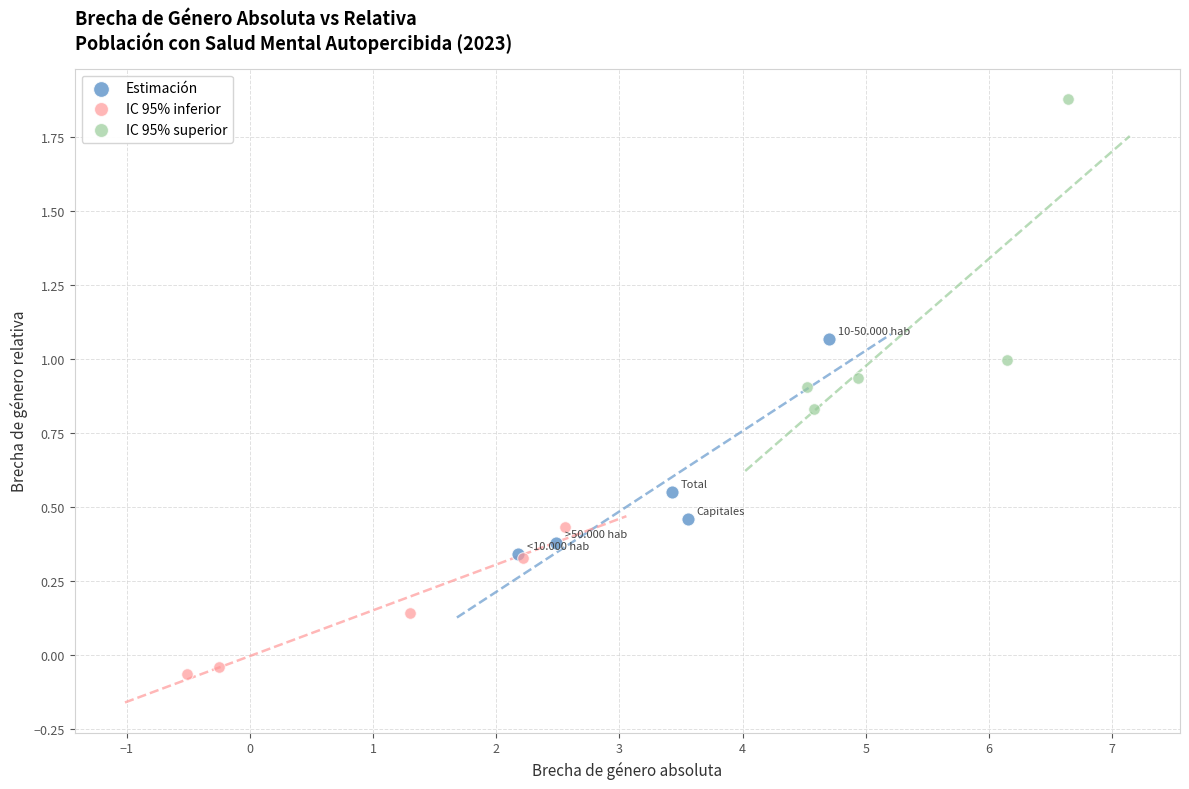

Which series contains the highest Y value?

IC 95% superior